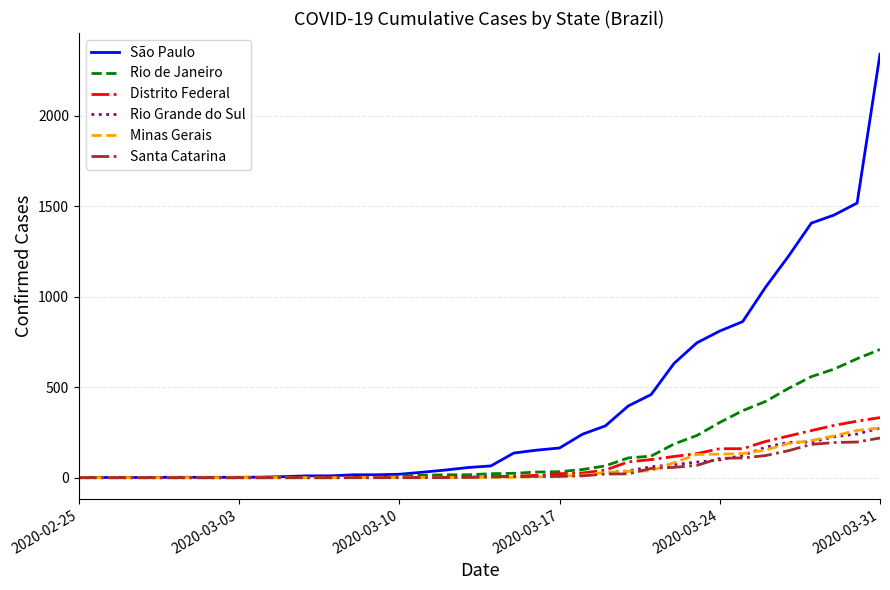

What is the greatest value displayed?

2339